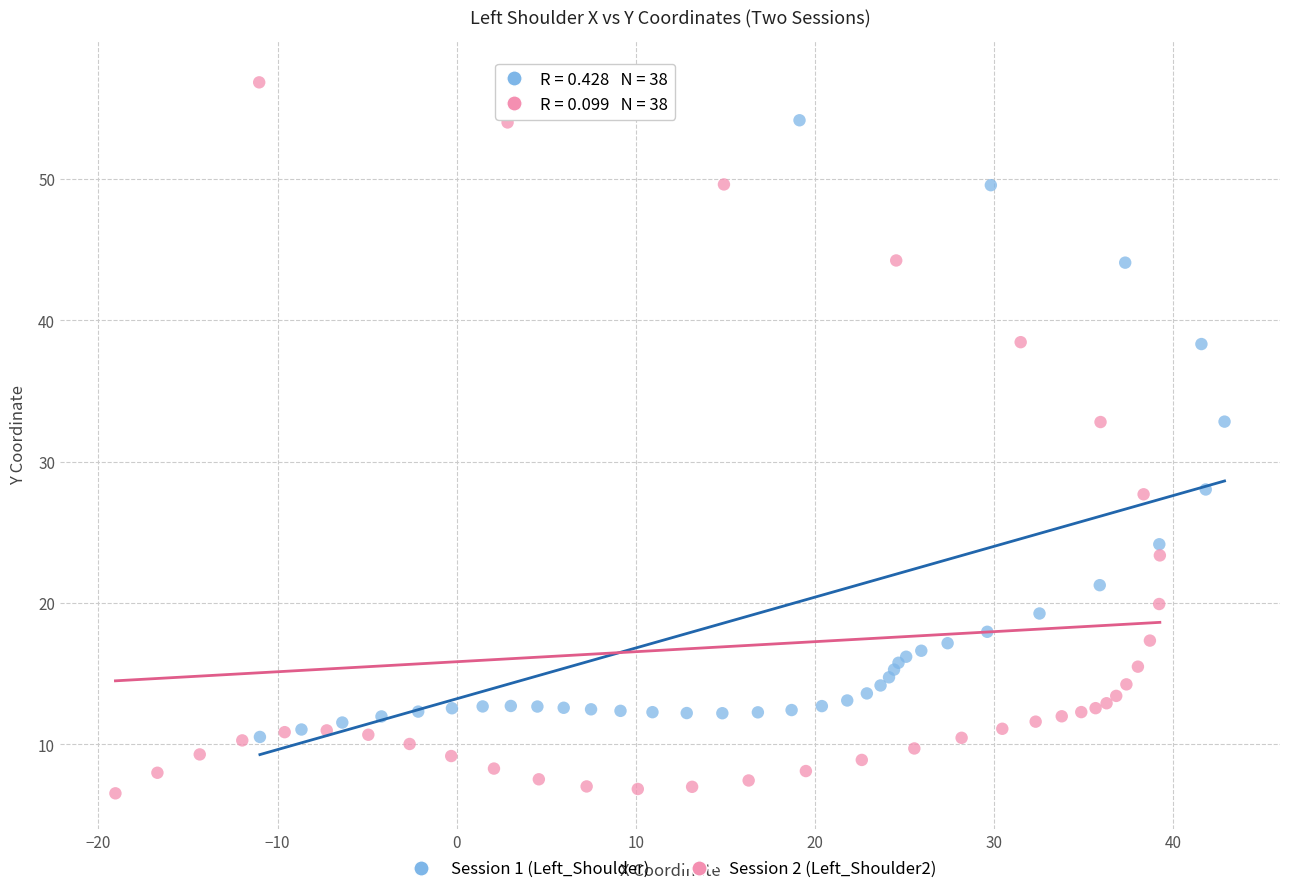

Which series contains the lowest Y value?

Session 2 (Left_Shoulder2)